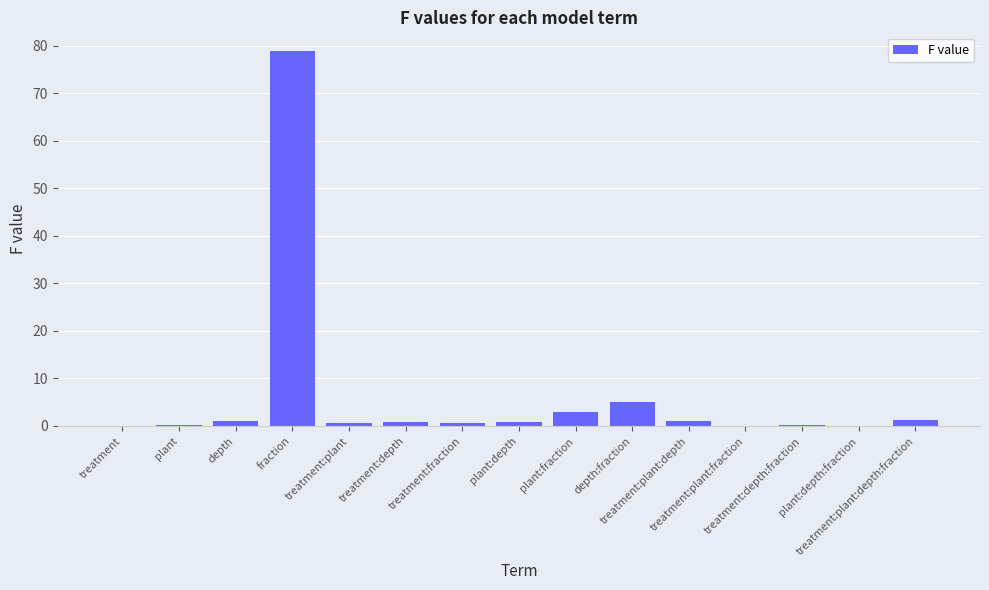

Between fraction and treatment:depth:fraction, which is larger?

fraction